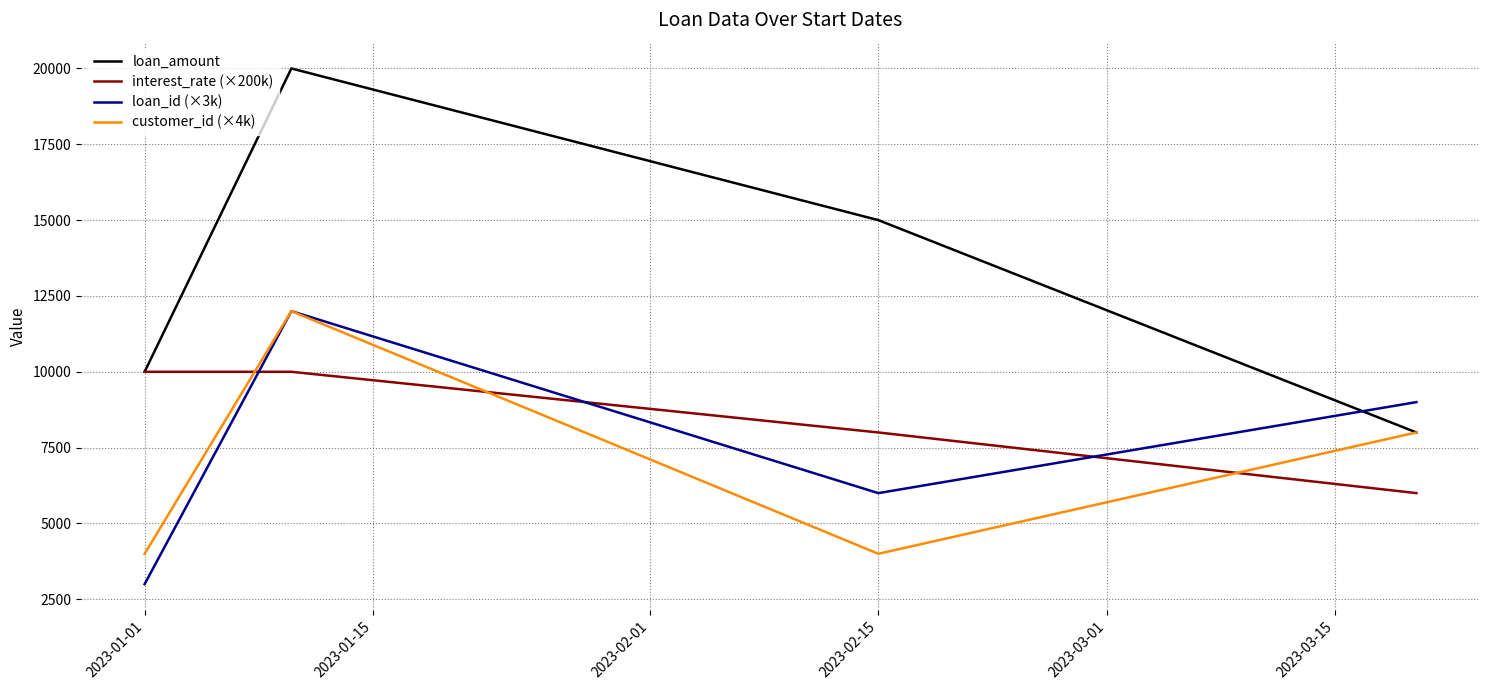

True or false: loan_id (×3k) and loan_amount cross at least once.

True